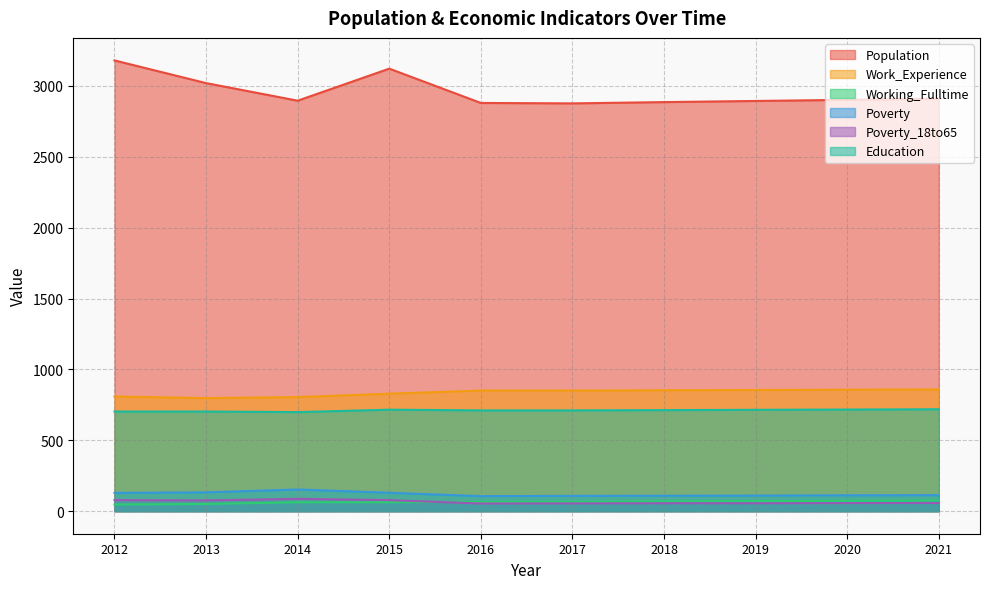

Does the chart have visible grid lines?

Yes